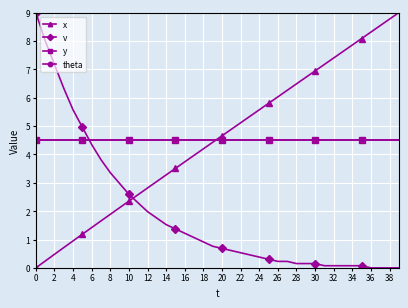

Which category has the highest value in the x series?

39